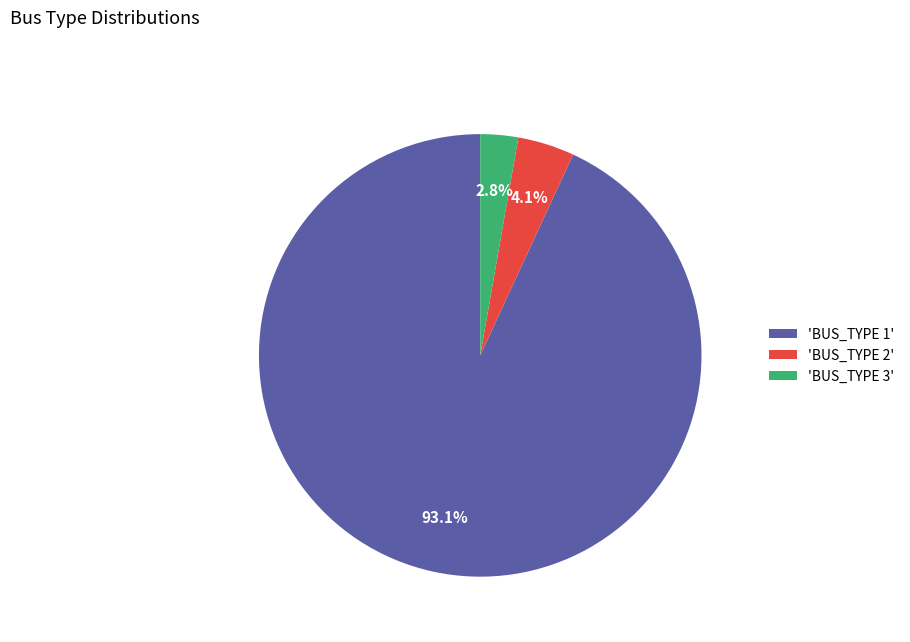

Is there a majority slice in this chart?

Yes